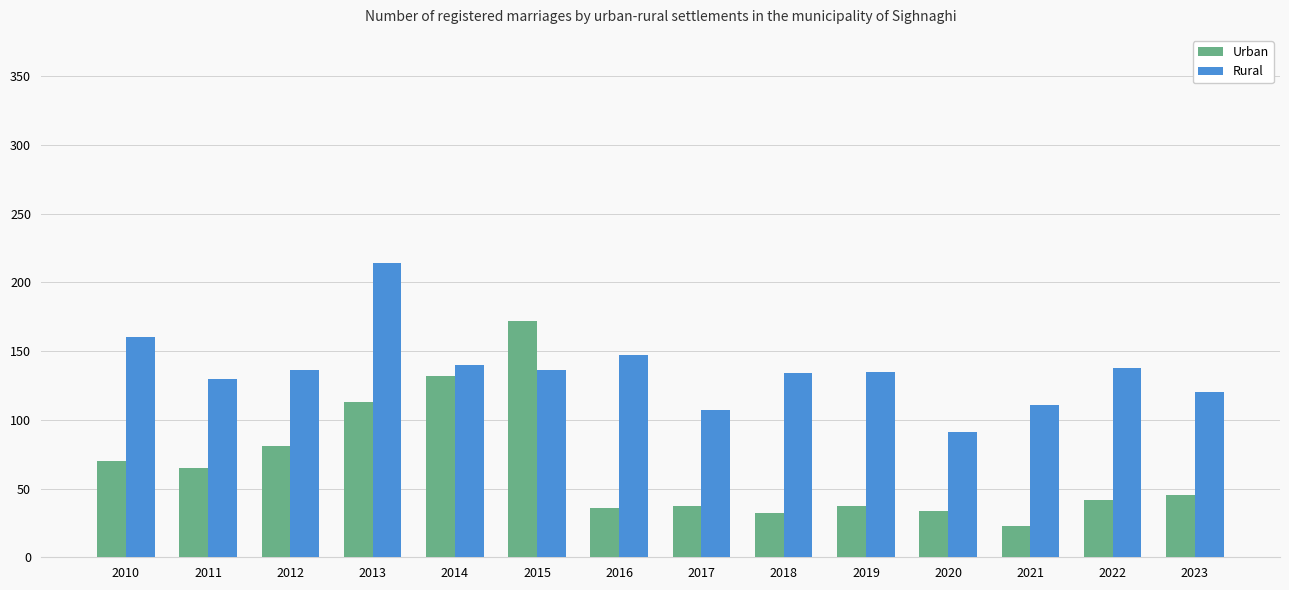

At how many categories does at least one series exceed 174?

1